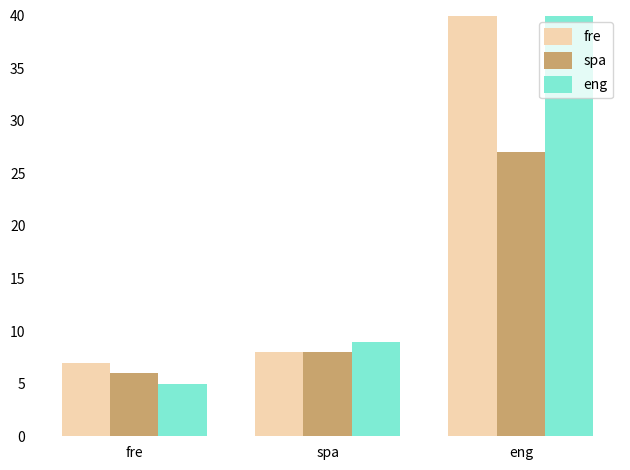

Are the bars horizontal?

No